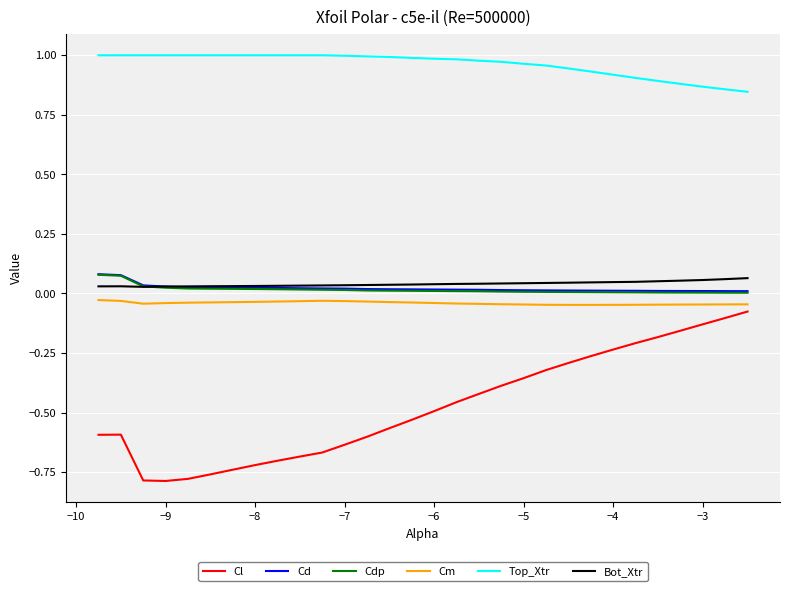

True or false: Cm and Cd intersect in this chart.

False